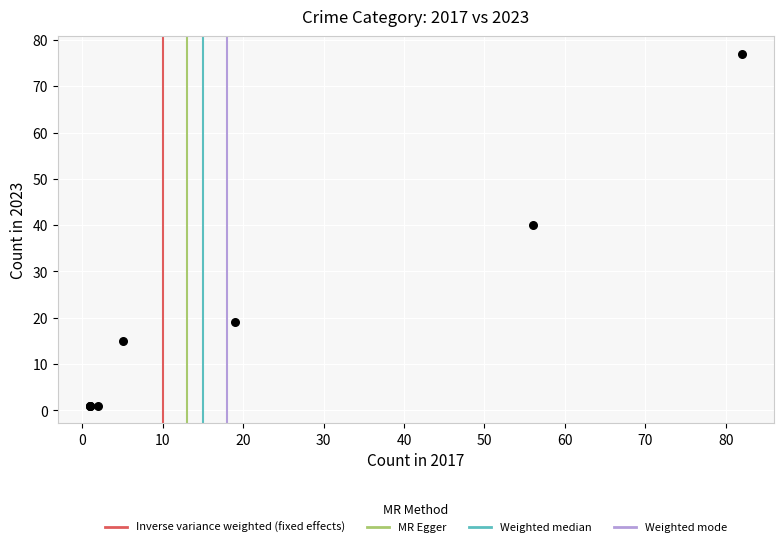

What Y value in the scatter plot is closest to 39?

40